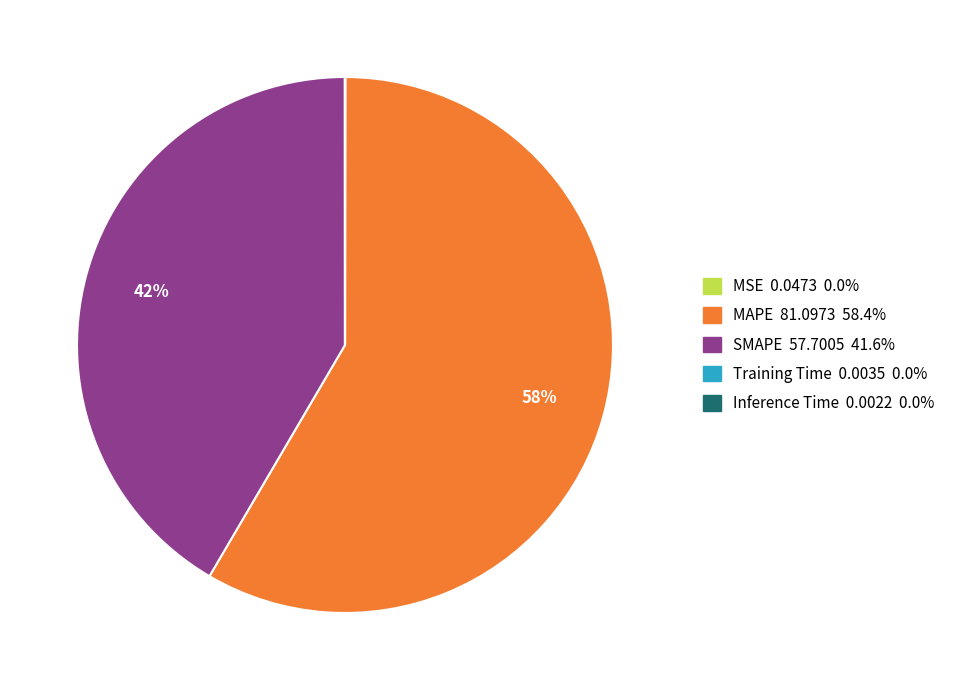

Do MAPE and SMAPE together represent more than half of the pie?

Yes